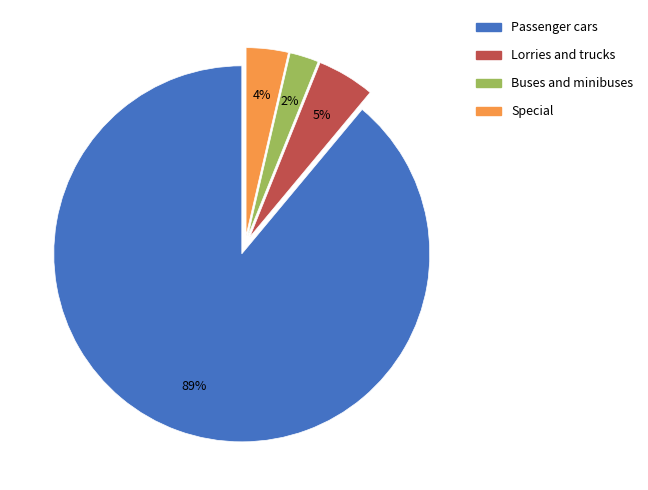

Count the number of slices in the pie.

4